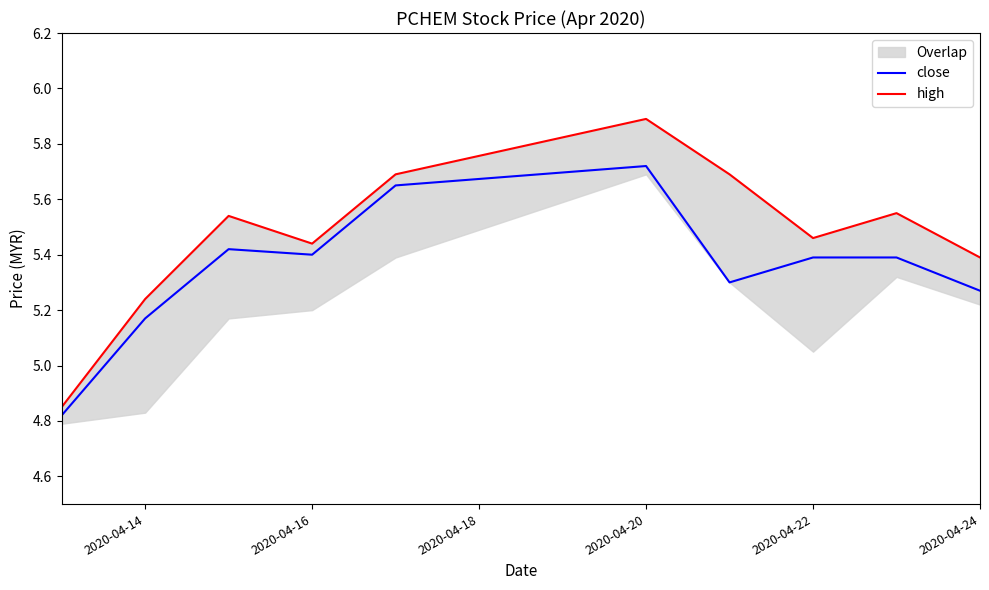

What is the sum of all high values?

54.7